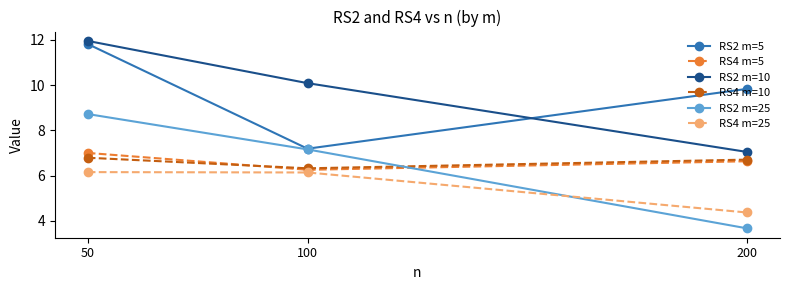

Rank the series by their maximum value, from highest to lowest.

RS2 m=10, RS2 m=5, RS2 m=25, RS4 m=5, RS4 m=10, RS4 m=25